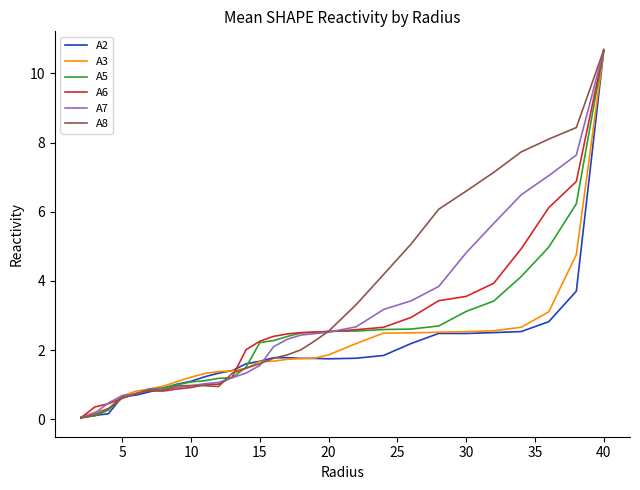

What is the highest value of the A8 series?

10.7